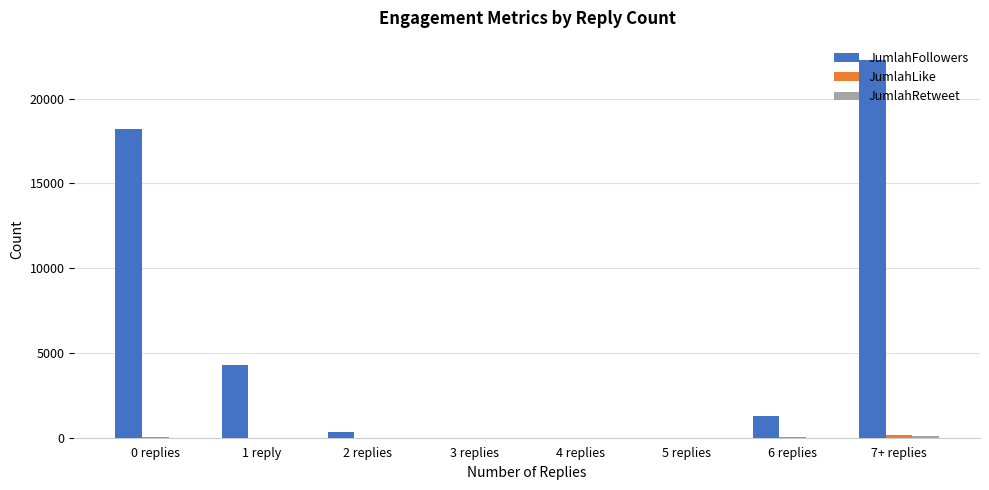

The value of JumlahFollowers at 7+ replies is 32583. True or false?

False